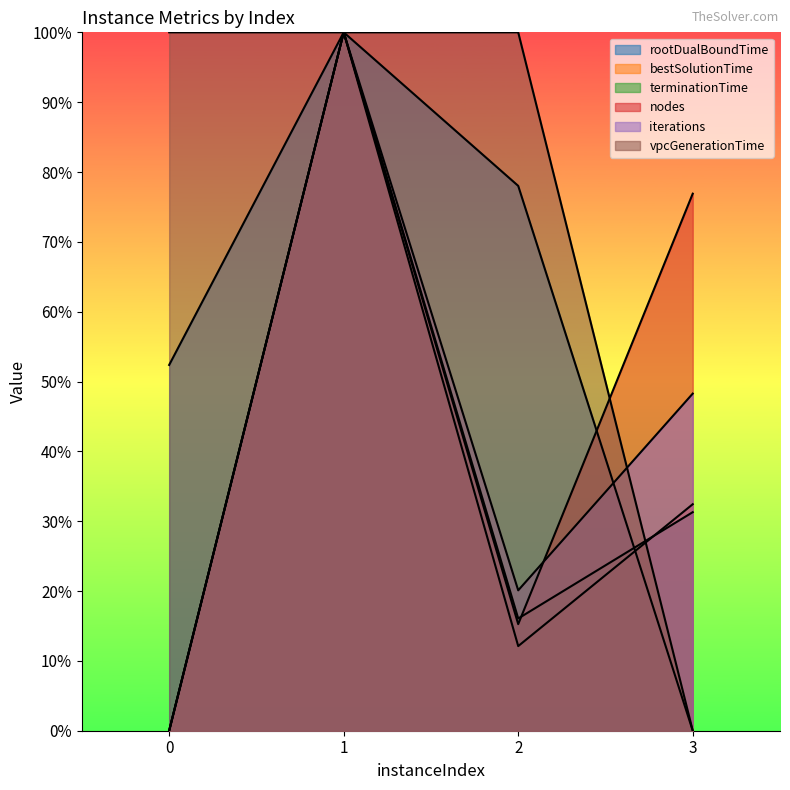

Rank the series at 3 from highest to lowest value.

nodes, iterations, bestSolutionTime, terminationTime, rootDualBoundTime, vpcGenerationTime